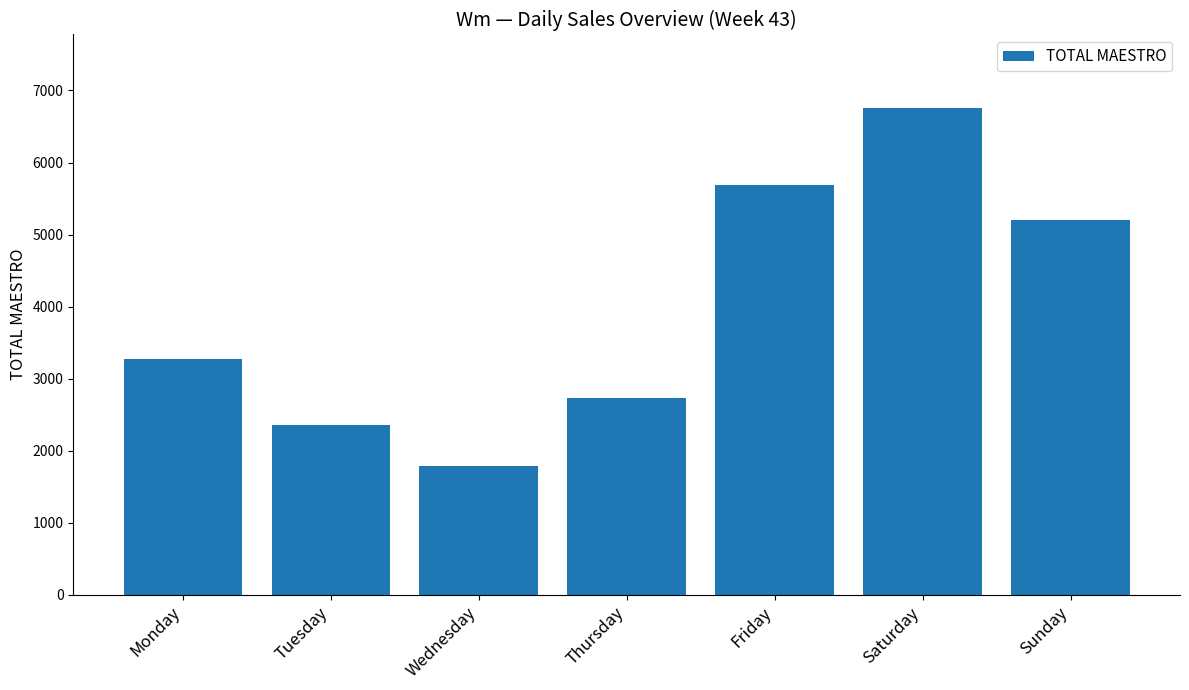

Are the bars horizontal?

No